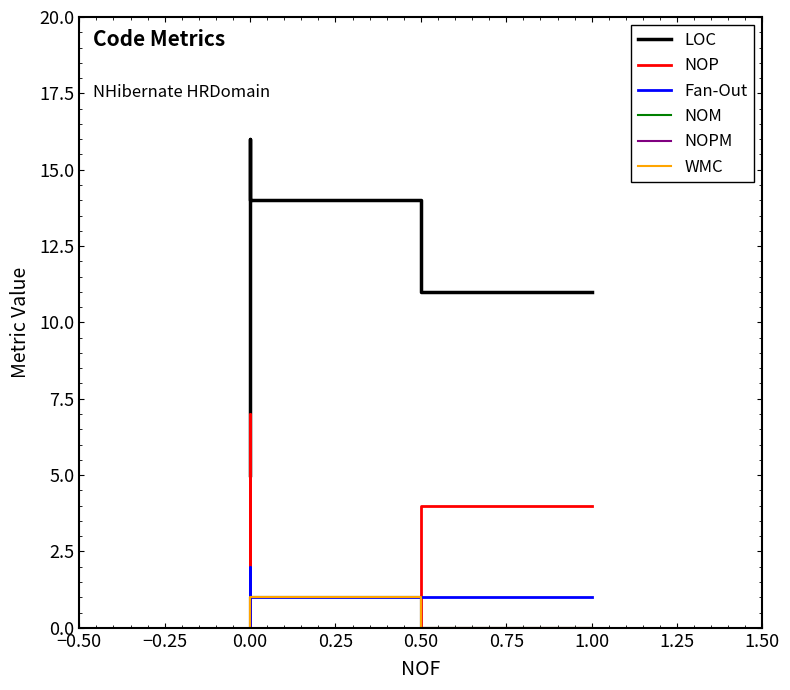

At which label is NOM closest to 0?

−0.50